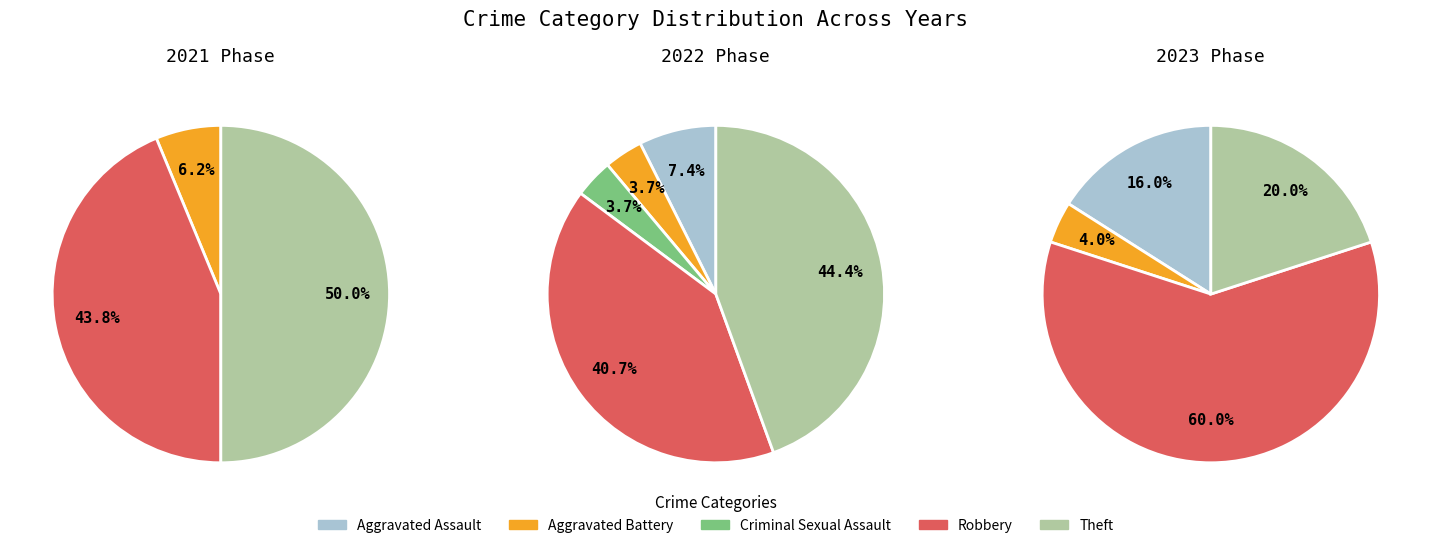

True or false: Robbery accounts for 60% of the total.

True